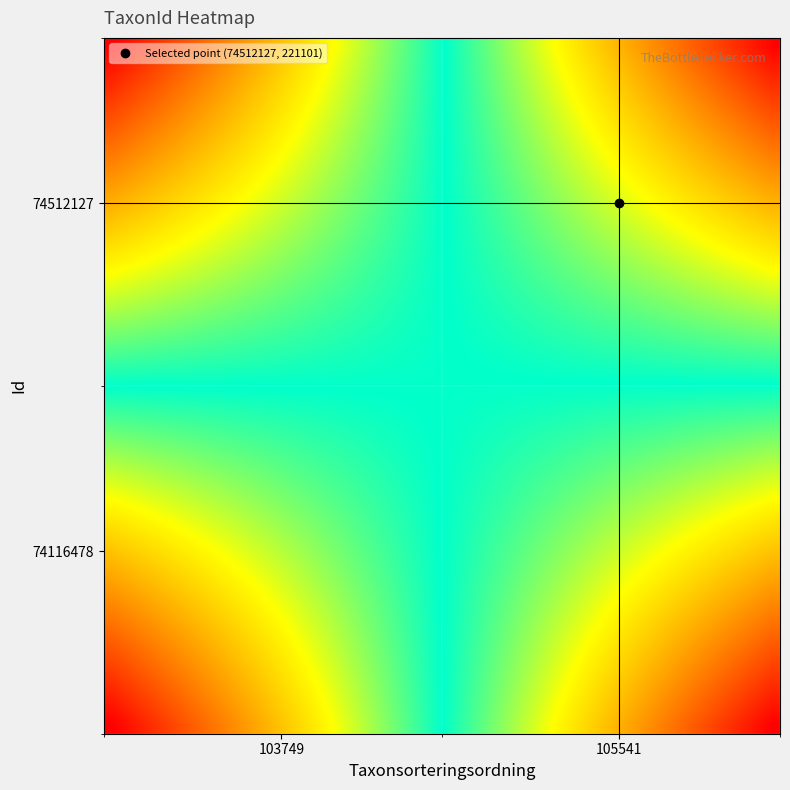

How many series are shown in this chart?

40